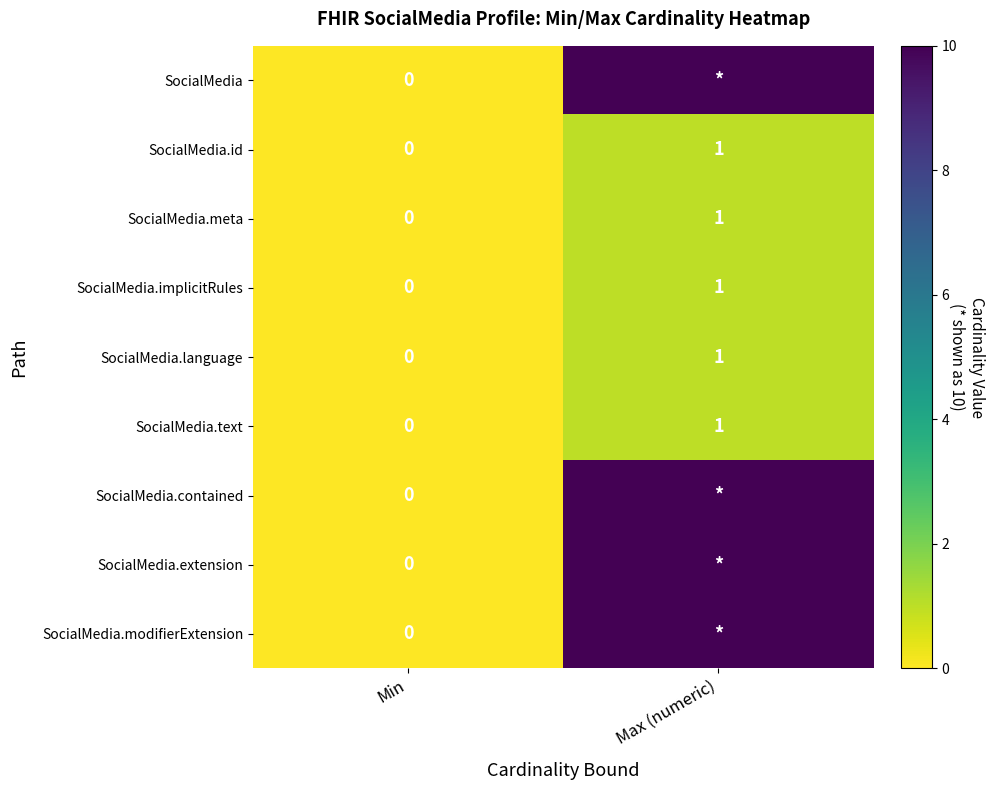

Rank the categories by SocialMedia.text value from lowest to highest.

Min, Max (numeric)